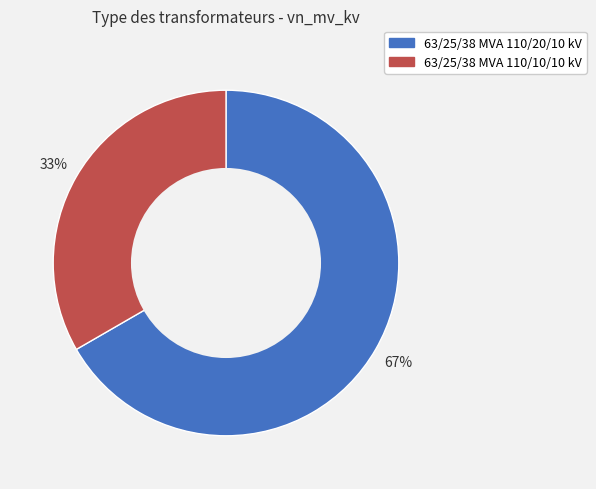

What percentage is the 63/25/38 MVA 110/20/10 kV slice, to the nearest percent?

67%